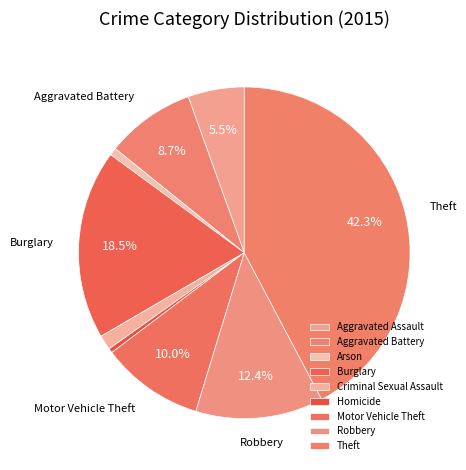

Is there a majority slice in this chart?

No